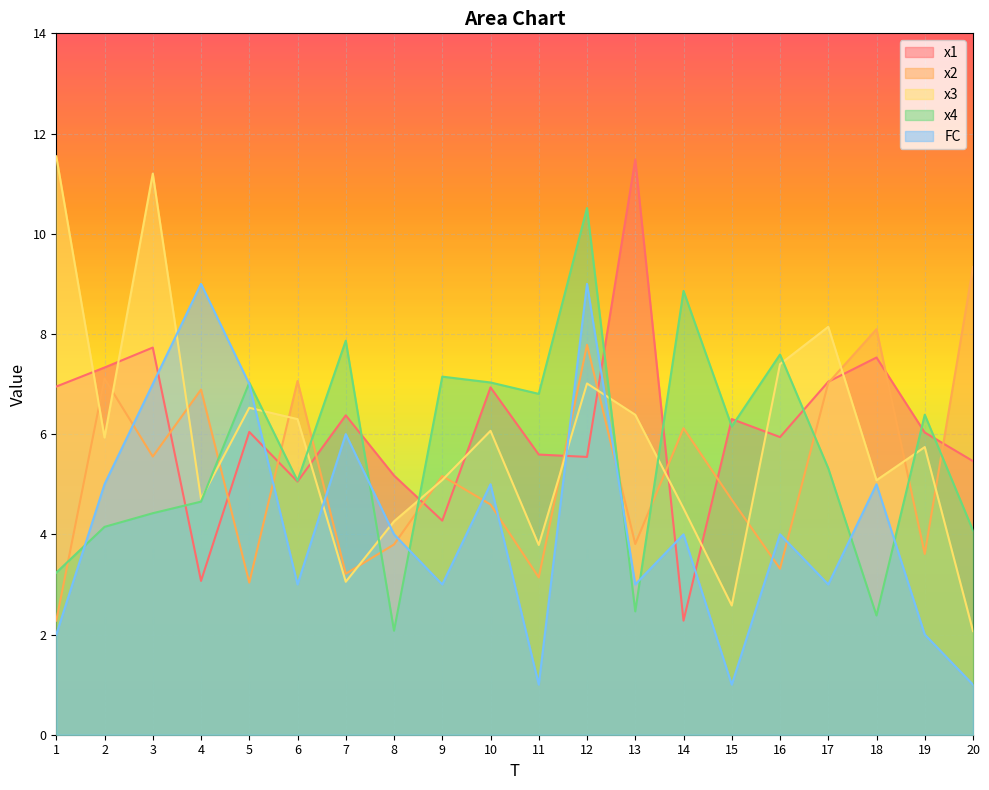

Which series changed the most between 10 and 17?

x2